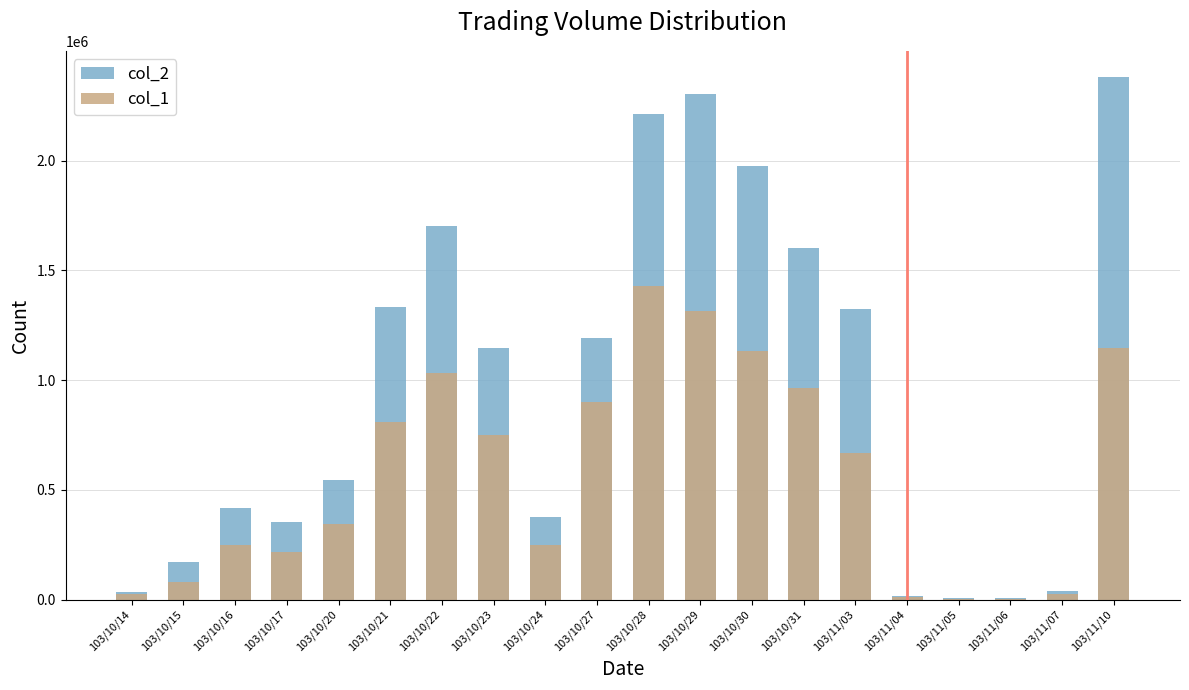

Reading right to left, extract all data points from this chart.

col_2: 2380690	39020	6550	8250	18700	1323500	1601670	1974320	2305320	2210000	1191060	377800	1144500	1700740	1333050	544800	352780	418610	169760	36180
col_1: 1148000	24000	5000	5000	10000	670000	966000	1132000	1315000	1427000	902000	250000	750000	1031000	808000	345000	215000	247000	82000	26000